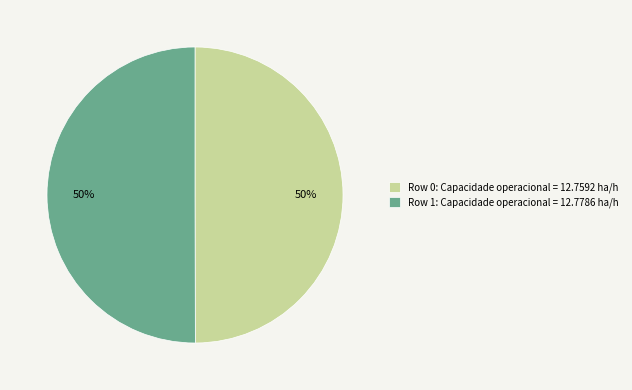

Count the number of slices in the pie.

2